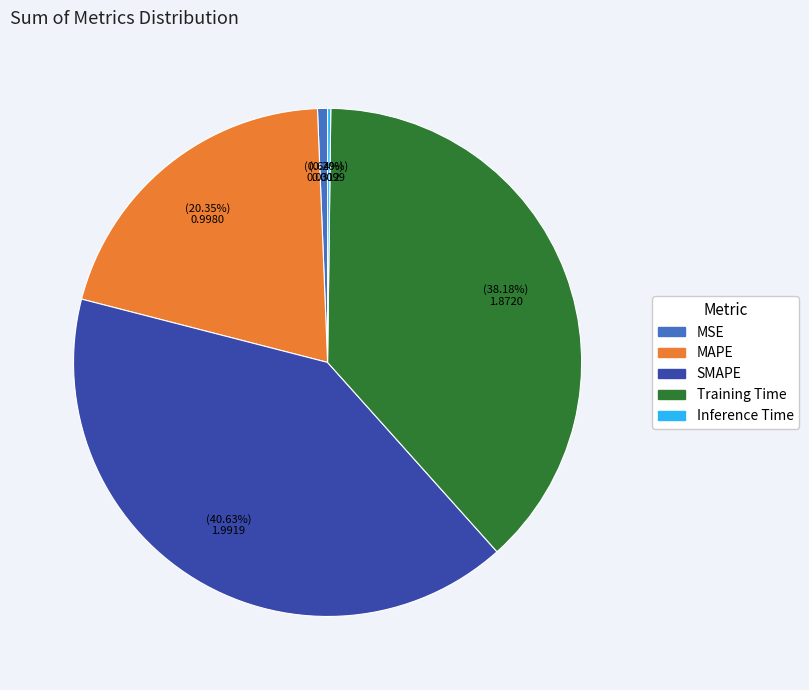

Does any single category account for the majority?

No